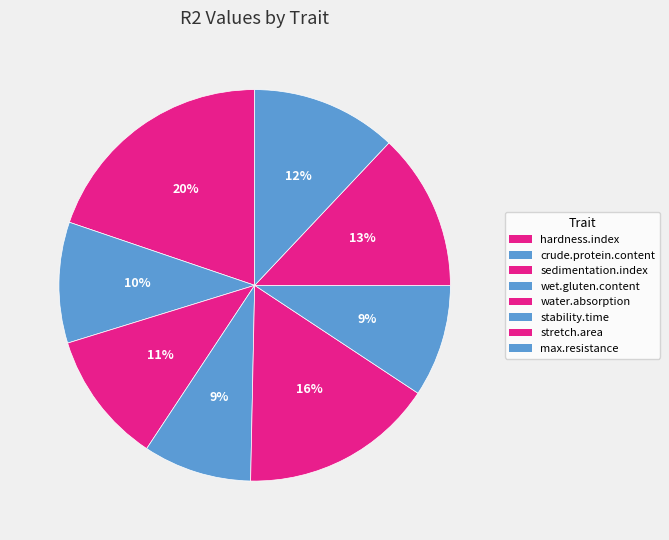

How many segments does this pie chart have?

8